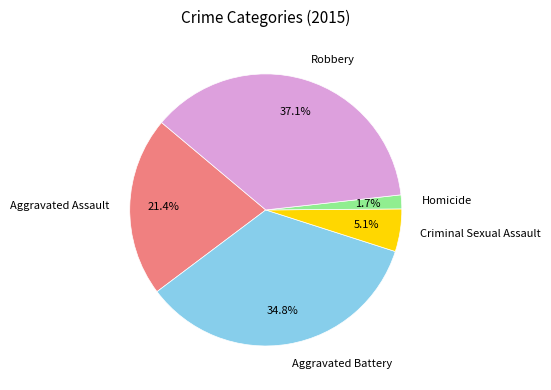

How many segments does this pie chart have?

5